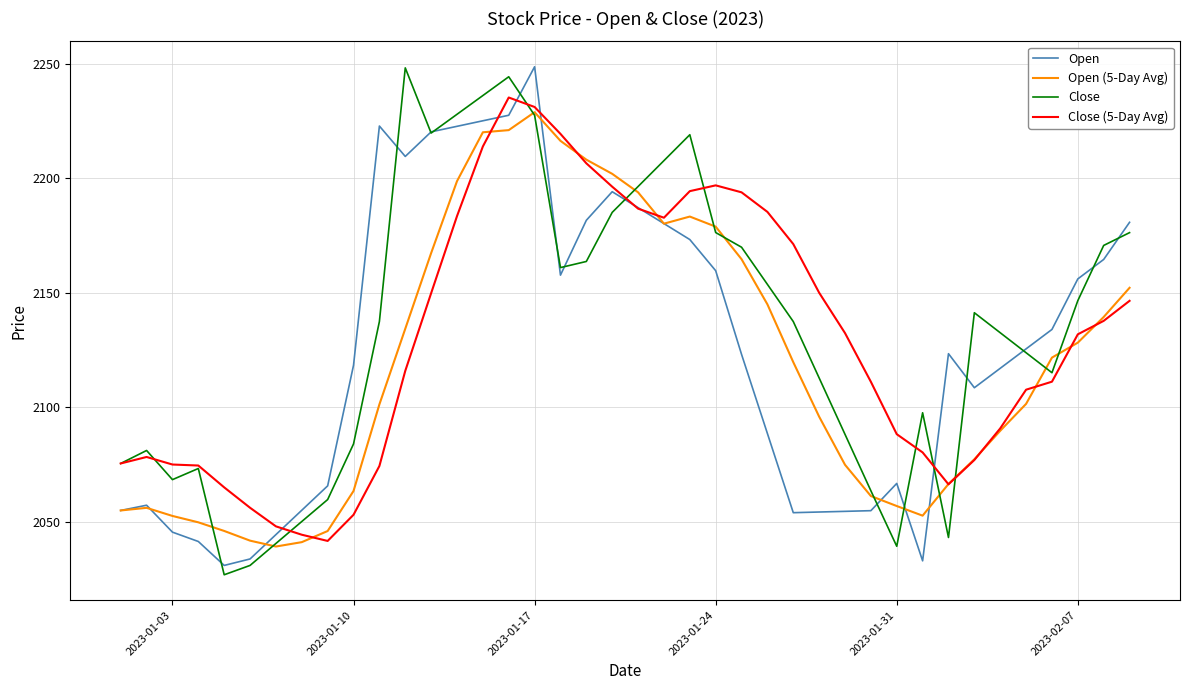

At how many categories does at least one series exceed 2042?

40